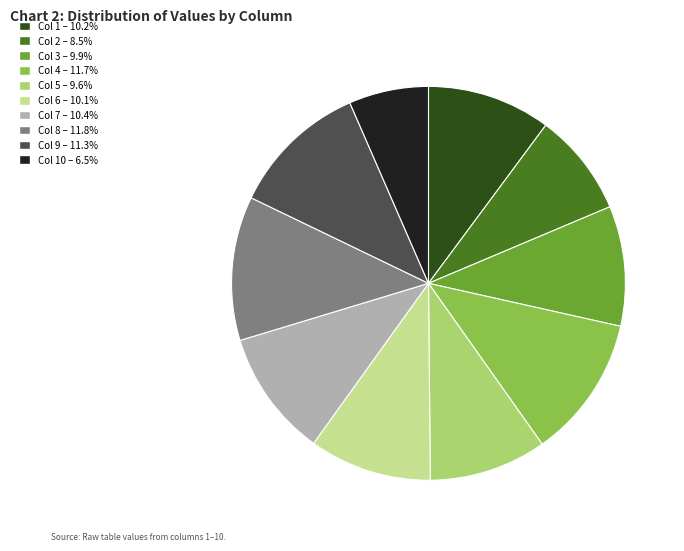

Does any single category account for the majority?

No